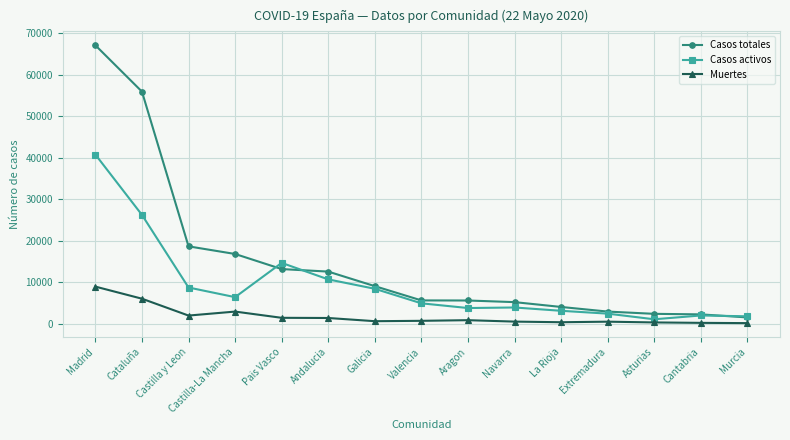

What is the maximum value for Casos activos?

40736